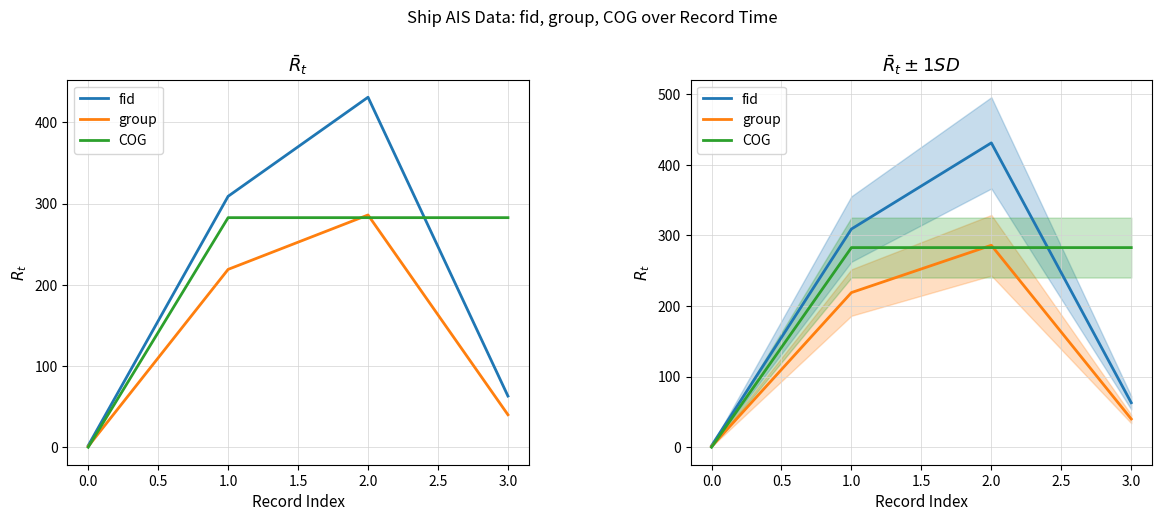

True or false: fid and group cross at least once.

False